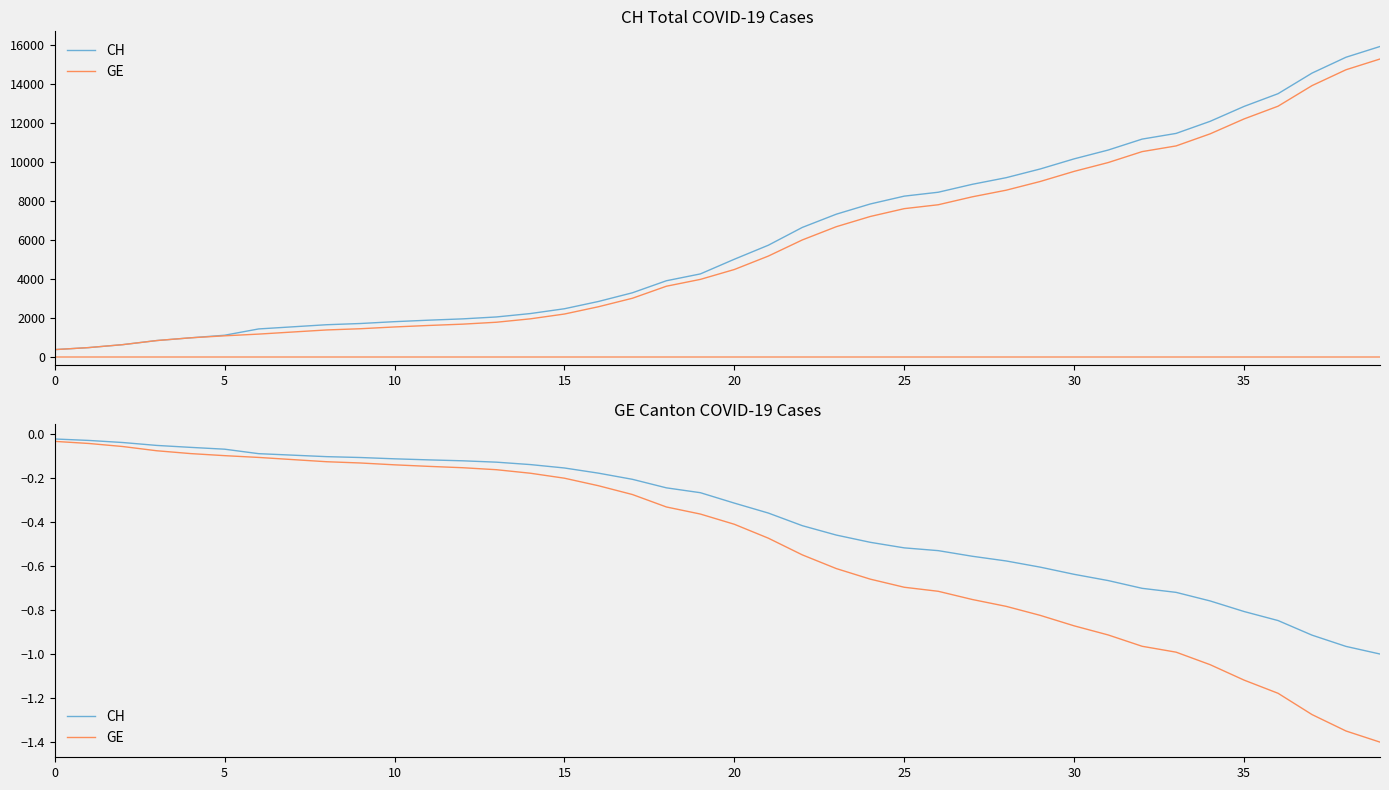

What is the minimum value for GE?

-1.4